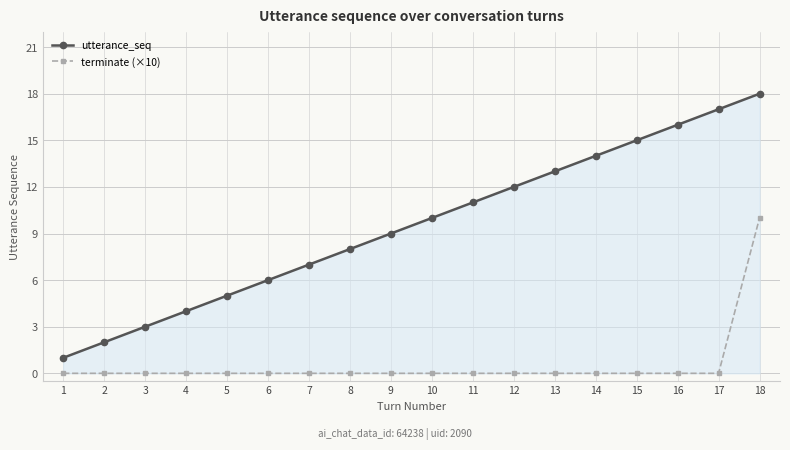

What is the maximum value for utterance_seq?

18